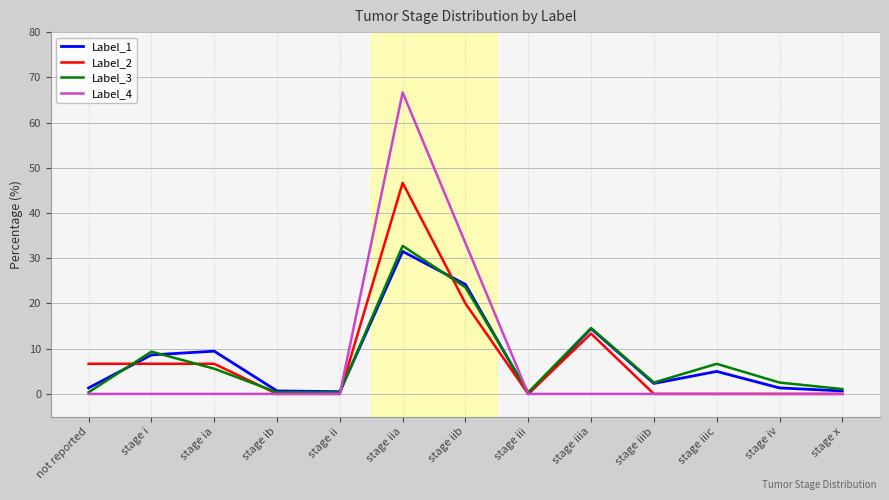

True or false: Label_1 has more than 2 points higher than both neighbors.

True